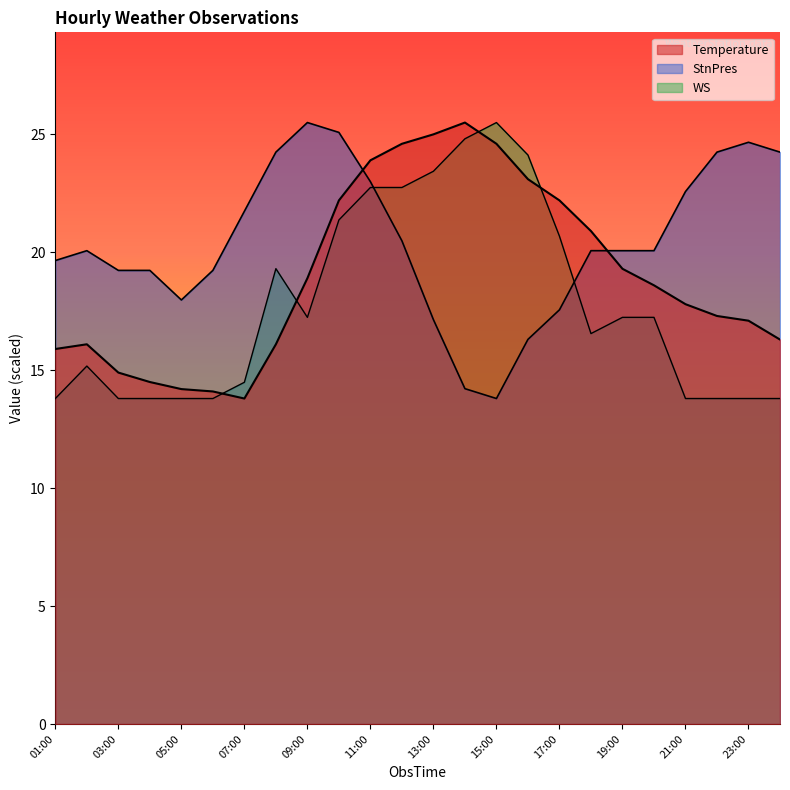

Between 08:00 and 21:00, which series saw the biggest shift?

WS